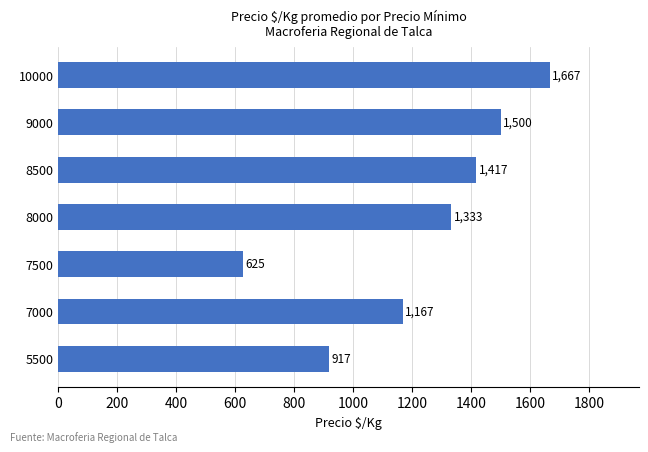

Does the chart contain any negative values?

No